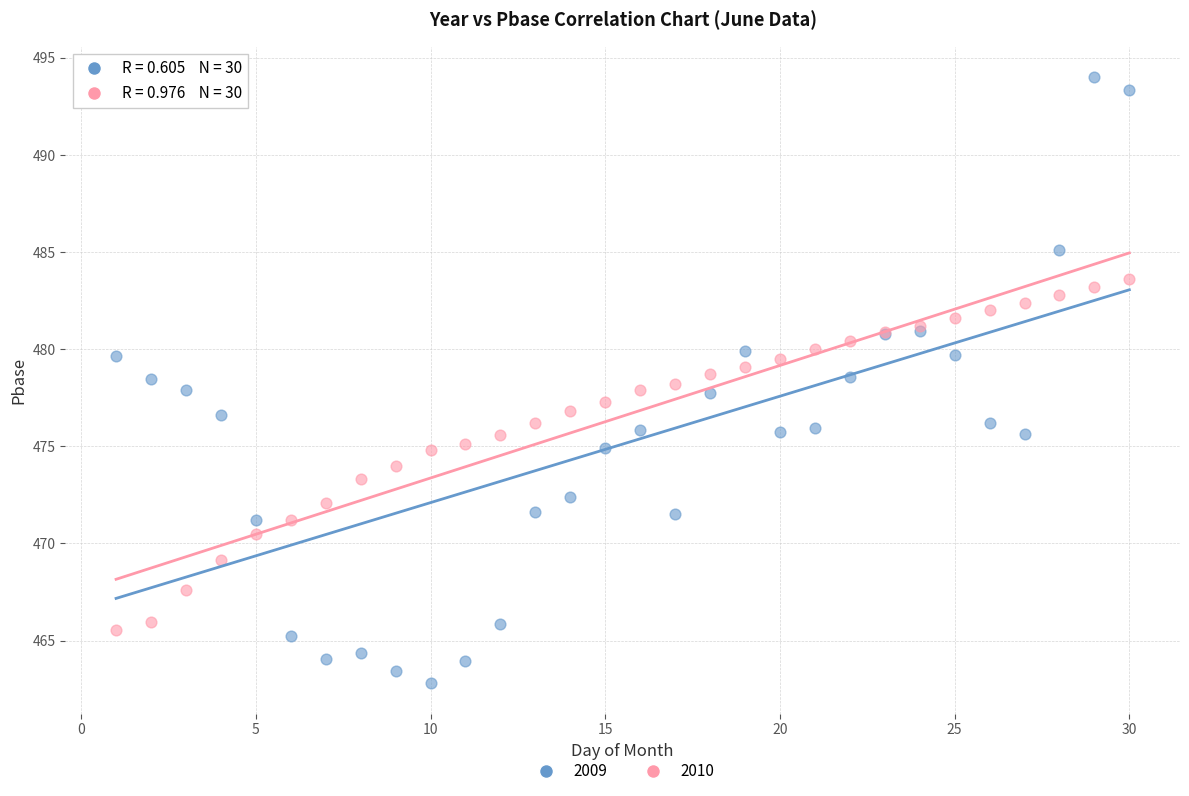

Which series reaches the minimum Y coordinate?

2009